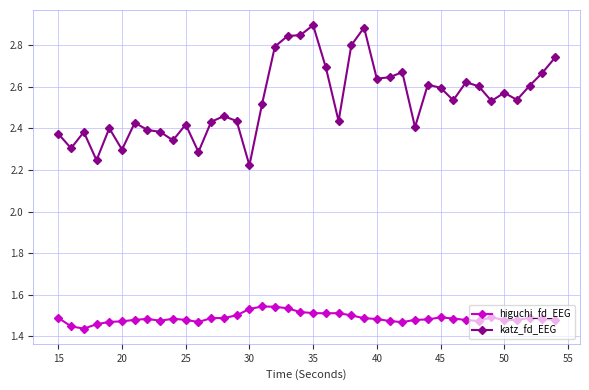

True or false: katz_fd_EEG has more than 1 points higher than both neighbors.

True